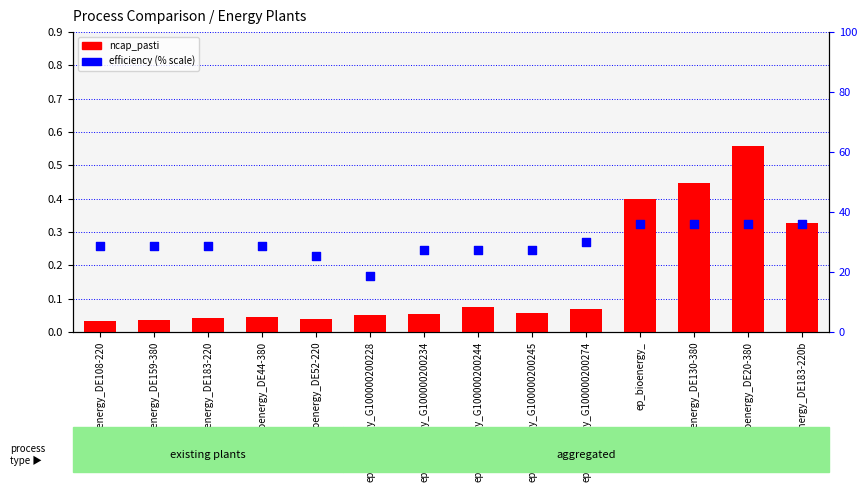

Is the value of efficiency (% scale) at ep_bioenergy_DE20-380 greater than the value of ncap_pasti at ep_bioenergy_DE183-220b?

Yes